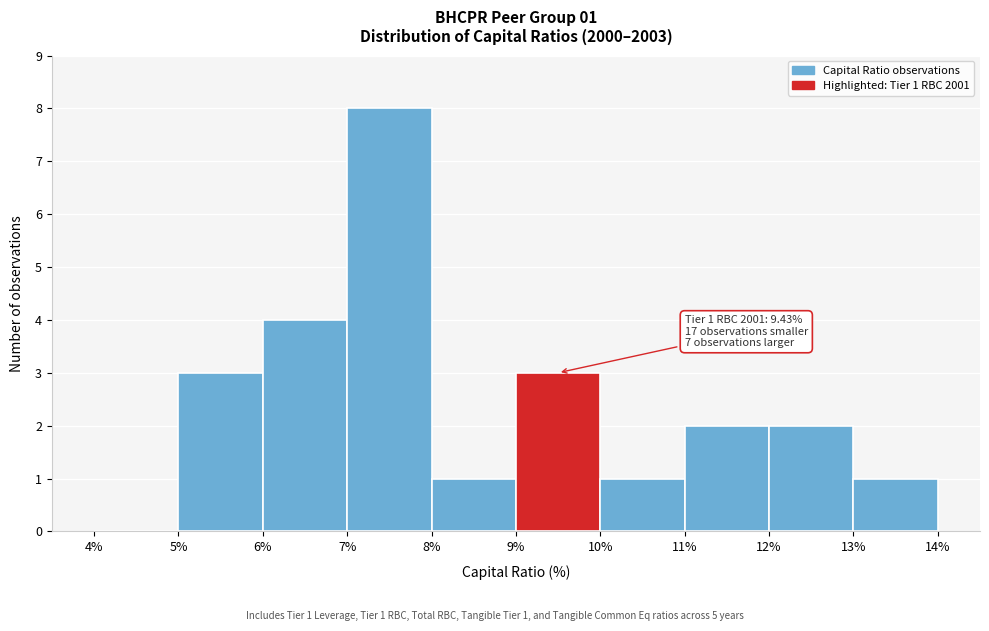

Over which range of the x-axis is the bar tallest?

7% to 8%